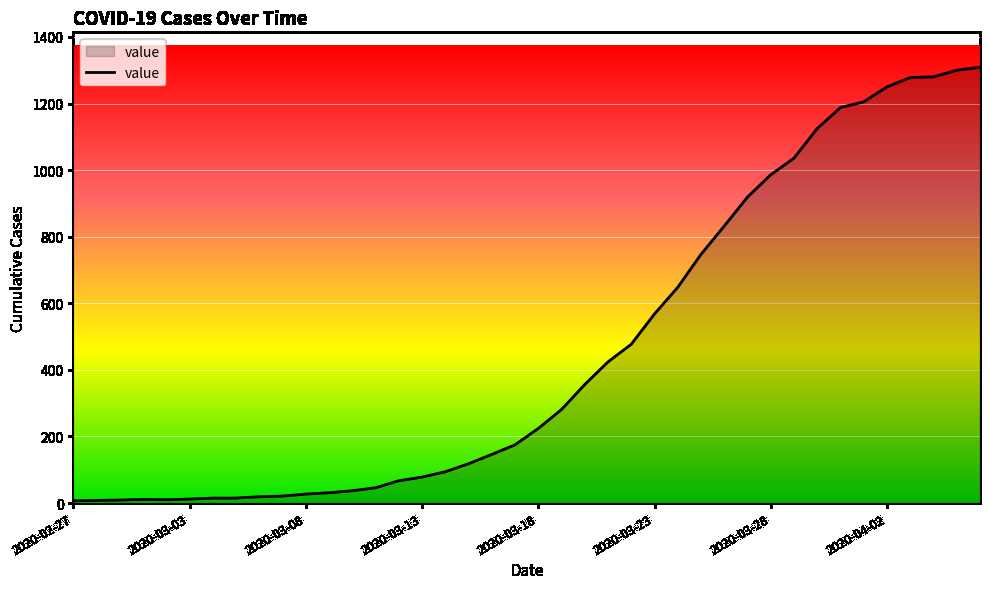

What is the difference between the maximum and minimum values?

1302